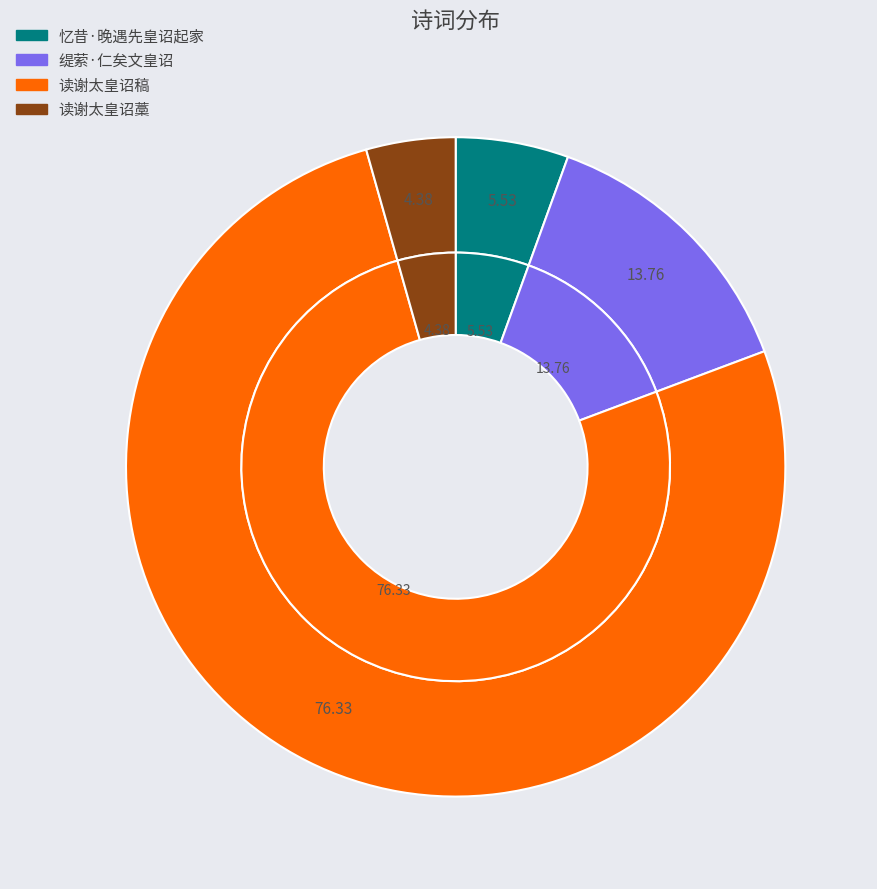

What is the largest slice in the pie chart?

读谢太皇诏稿